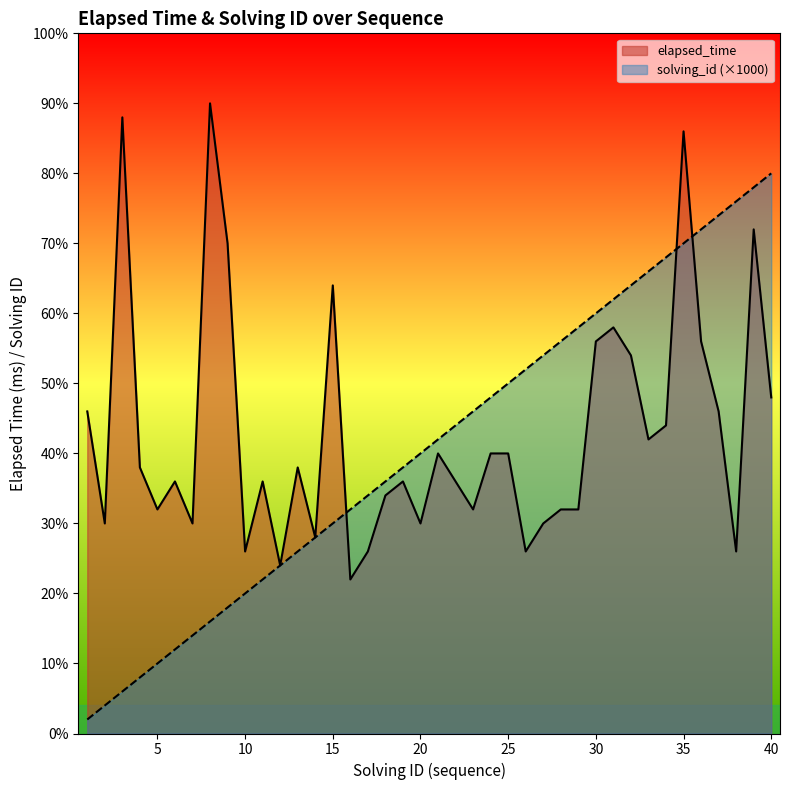

What is the value of the elapsed_time point at the 40th from the left?

24000